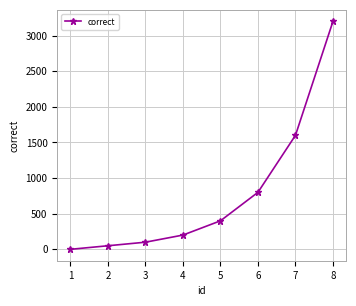

The value at 5 is 400. True or false?

True